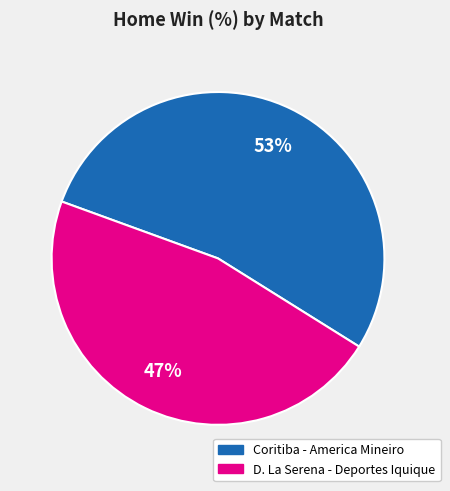

To the nearest percent, what is the combined percentage of D. La Serena - Deportes Iquique and Coritiba - America Mineiro?

100%